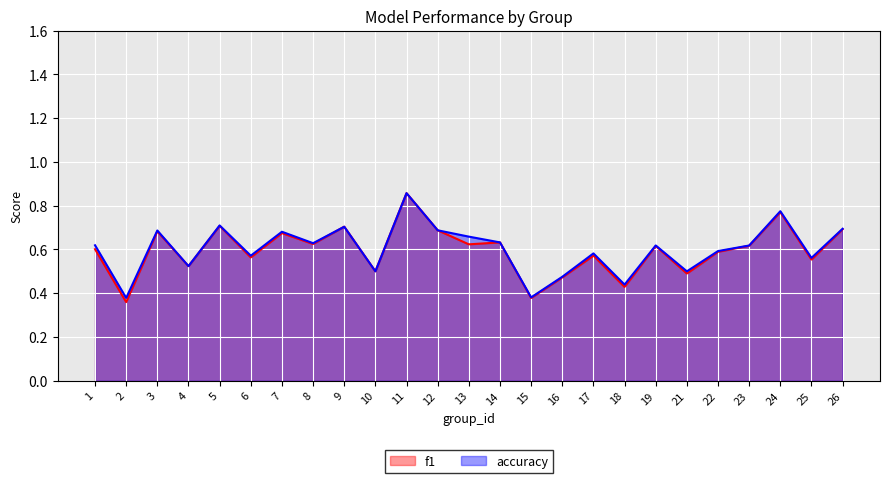

Count the f1 values in the range 0 to 1.

25